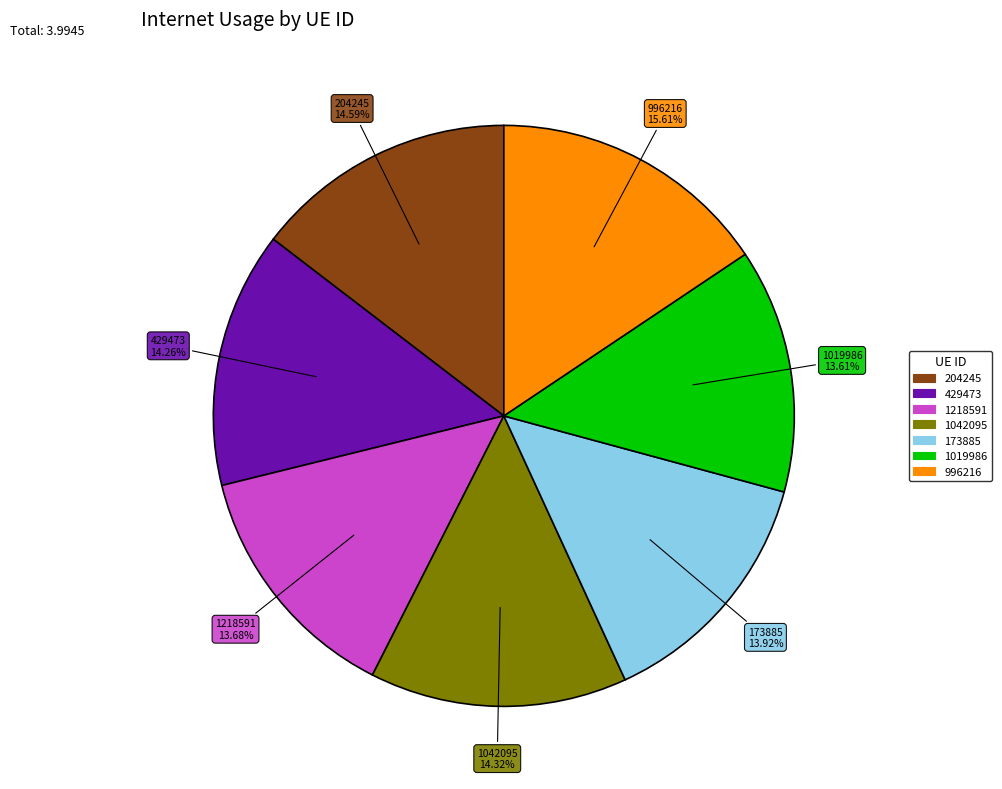

Which slice is the largest?

996216